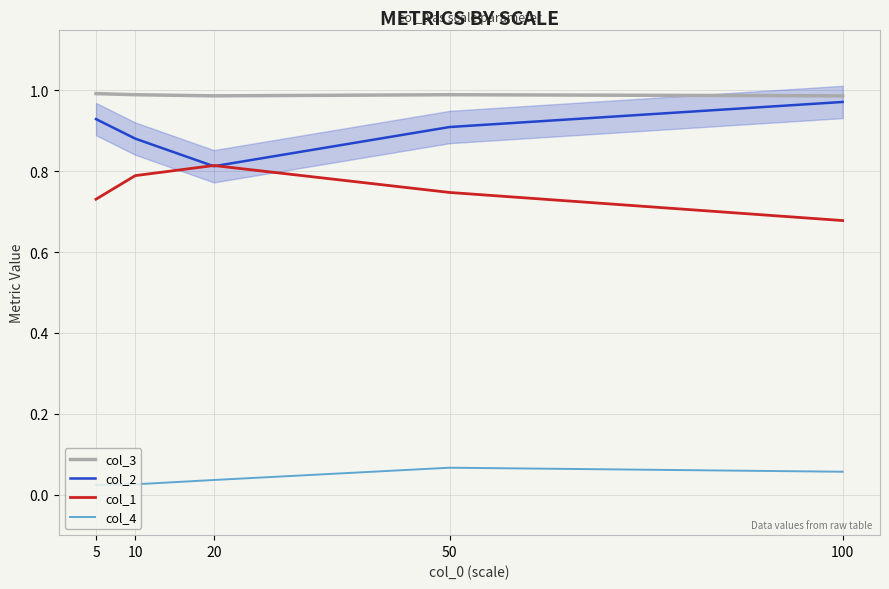

Is this an area chart (filled region under the line)?

No